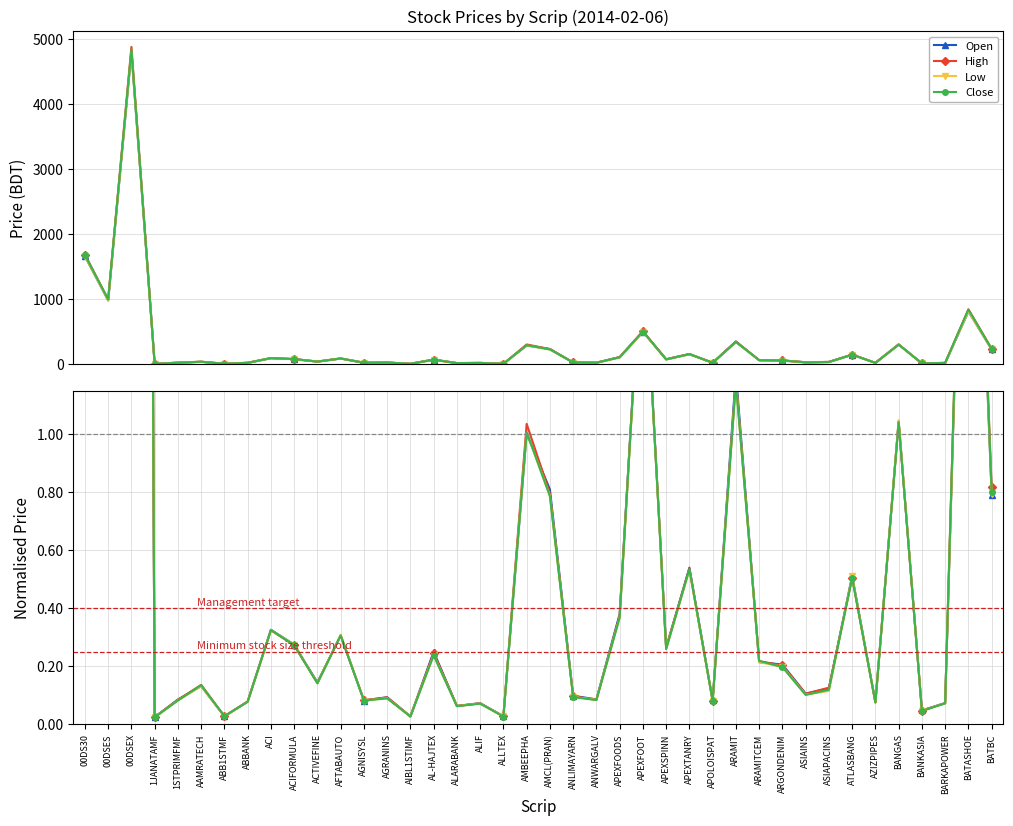

Reading right to left, what are all the values shown in this chart?

Open: 0.8	2.8	0.1	0.0	1.0	0.1	0.5	0.1	0.1	0.2	0.2	1.2	0.1	0.5	0.3	1.7	0.4	0.1	0.1	0.8	1.0	0.0	0.1	0.1	0.2	0.0	0.1	0.1	0.3	0.1	0.3	0.3	0.1	0.0	0.1	0.1	0.0	16.6	3.4	5.8
High: 0.8	2.9	0.1	0.0	1.0	0.1	0.5	0.1	0.1	0.2	0.2	1.2	0.1	0.5	0.3	1.7	0.4	0.1	0.1	0.8	1.0	0.0	0.1	0.1	0.2	0.0	0.1	0.1	0.3	0.1	0.3	0.3	0.1	0.0	0.1	0.1	0.0	16.6	3.4	5.7
Low: 0.8	2.8	0.1	0.0	1.0	0.1	0.5	0.1	0.1	0.2	0.2	1.2	0.1	0.5	0.3	1.7	0.4	0.1	0.1	0.8	1.0	0.0	0.1	0.1	0.2	0.0	0.1	0.1	0.3	0.1	0.3	0.3	0.1	0.0	0.1	0.1	0.0	16.7	3.4	5.8
Close: 0.8	2.9	0.1	0.0	1.0	0.1	0.5	0.1	0.1	0.2	0.2	1.2	0.1	0.5	0.3	1.7	0.4	0.1	0.1	0.8	1.0	0.0	0.1	0.1	0.2	0.0	0.1	0.1	0.3	0.1	0.3	0.3	0.1	0.0	0.1	0.1	0.0	16.6	3.4	5.8